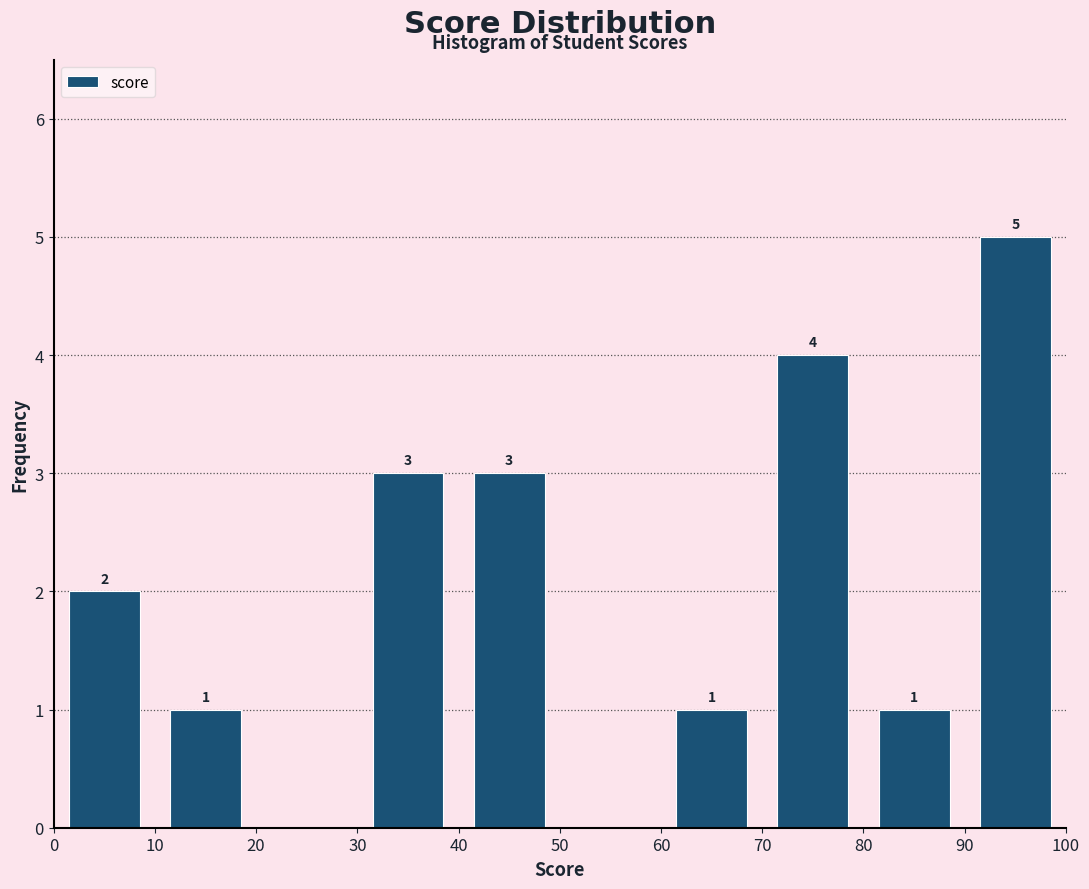

Which range on the x-axis has the tallest bar?

90 to 100